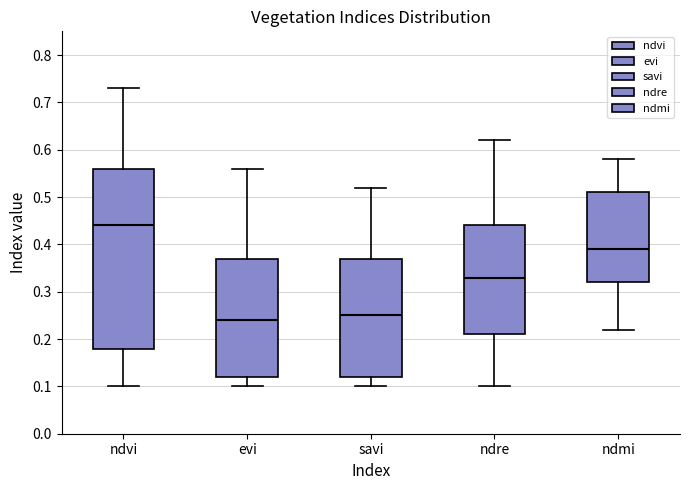

Comparing the boxes themselves (not the whiskers), which one is the tallest?

ndvi